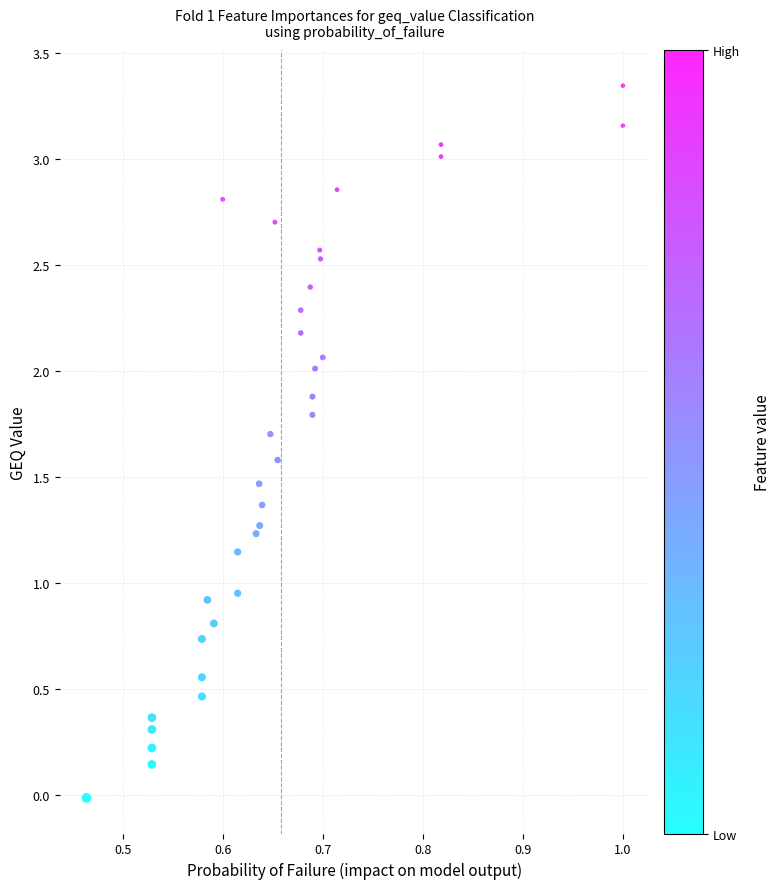

What is the range of X values (max minus min)?

0.5